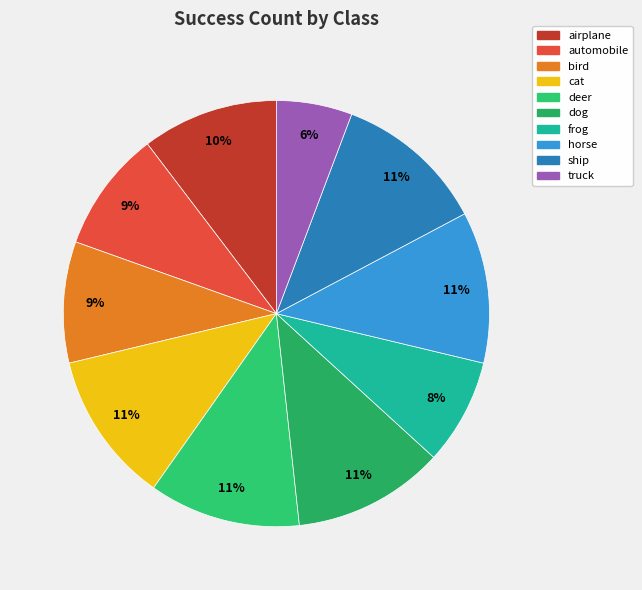

Which category has the smallest portion of the pie?

truck